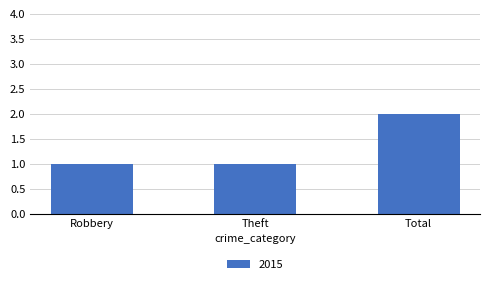

Between Robbery and Total, which is larger?

Total